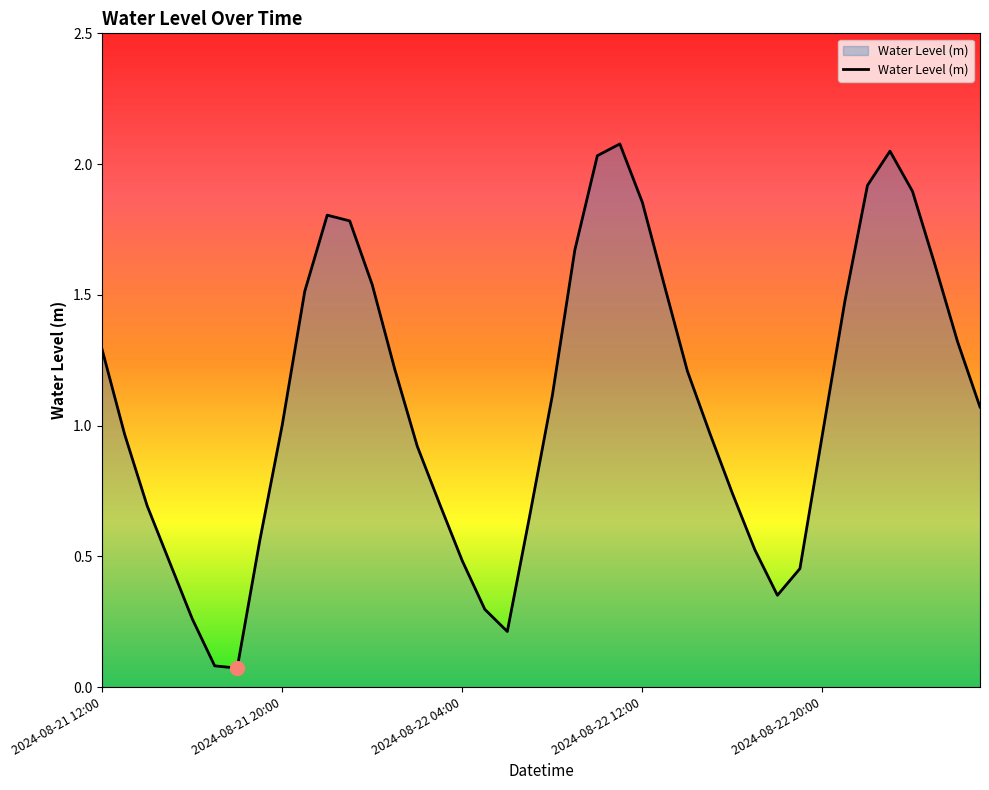

Does the chart have visible grid lines?

No